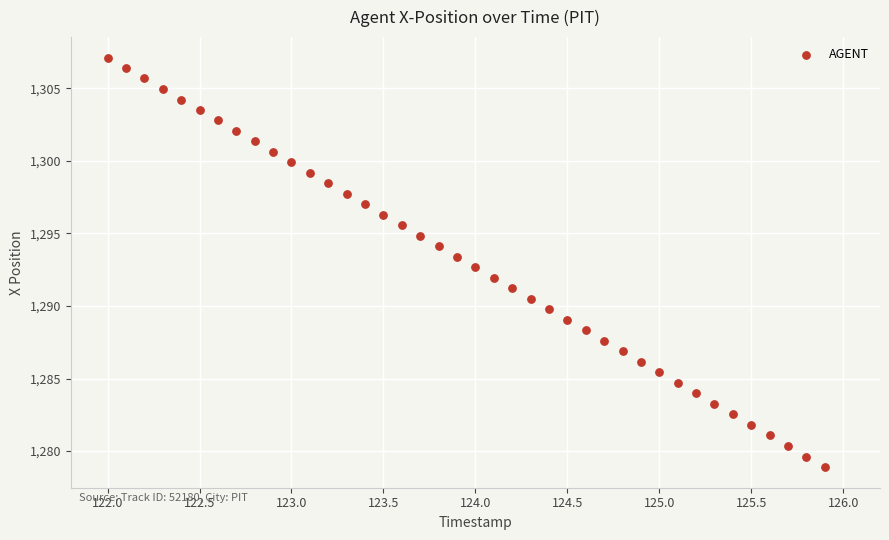

What is the range of X values (max minus min)?

3.9